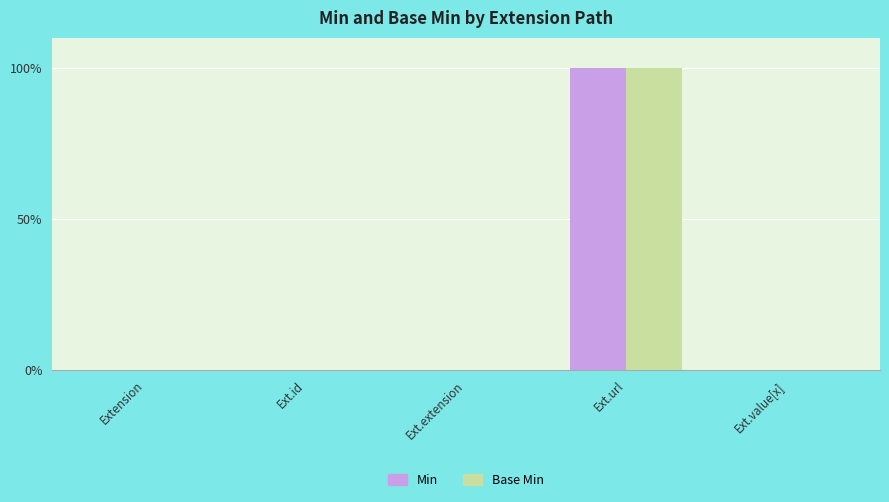

The Min series shows 0 at Extension. True or false?

True